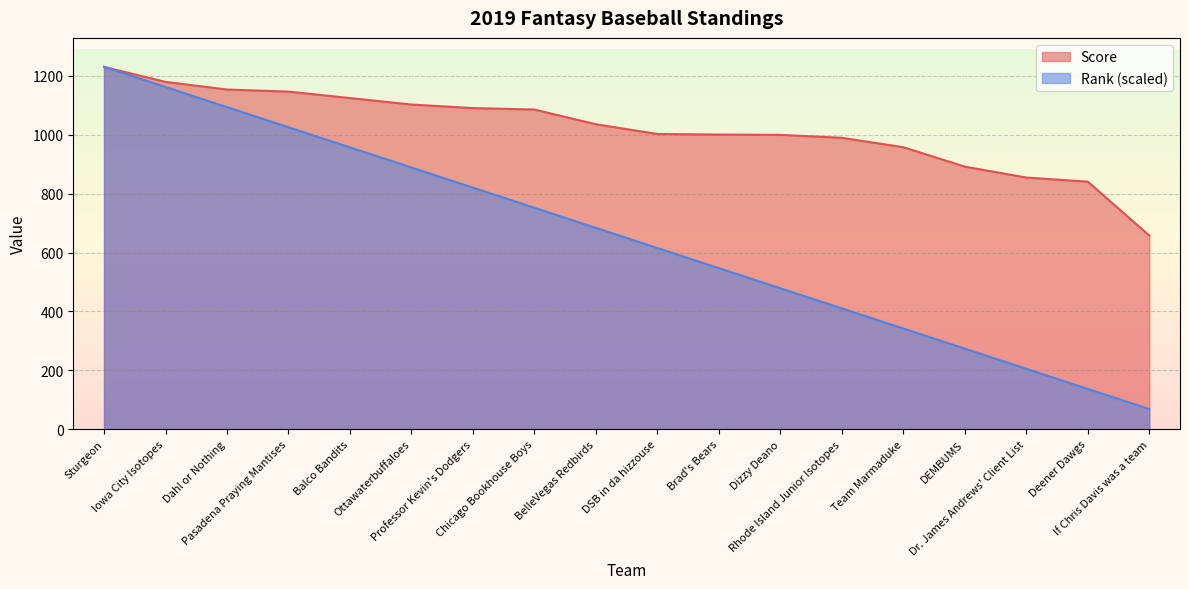

What is the sum of the Score values at Dizzy Deano and Deener Dawgs?

1841.0